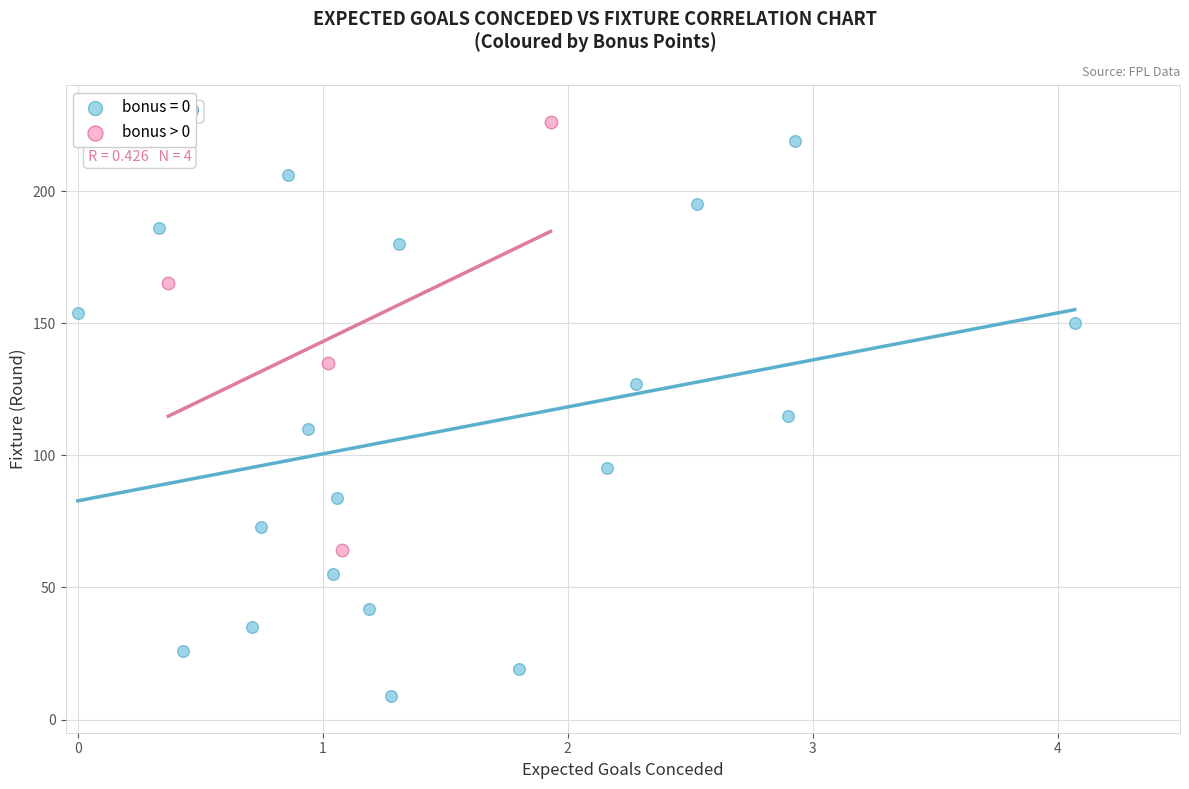

Which series has the largest Y range (max minus min)?

bonus = 0